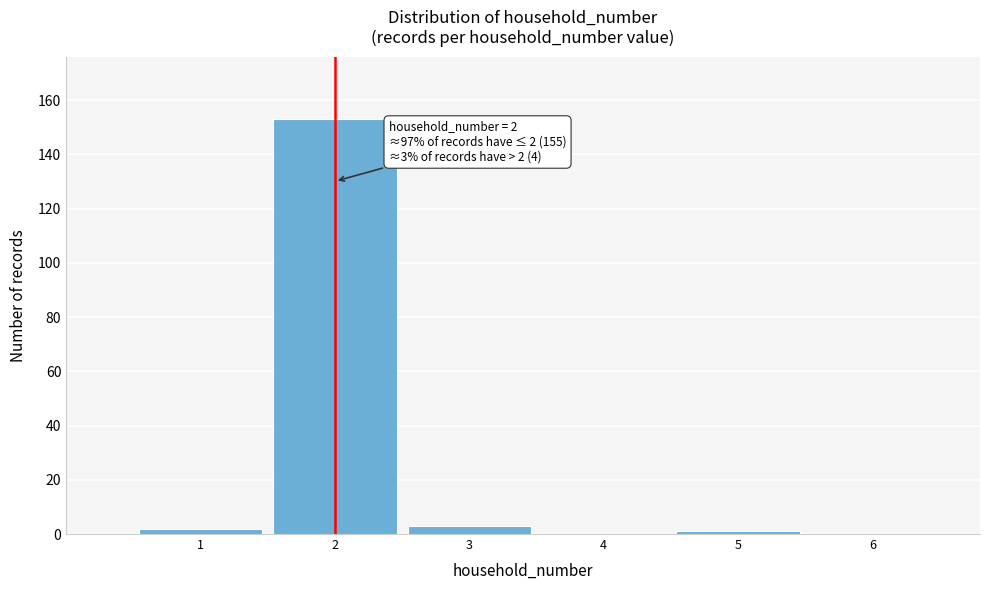

Reading left to right, transcribe all the data shown in this chart.

1=2	2=153	3=3	4=0	5=1	6=0